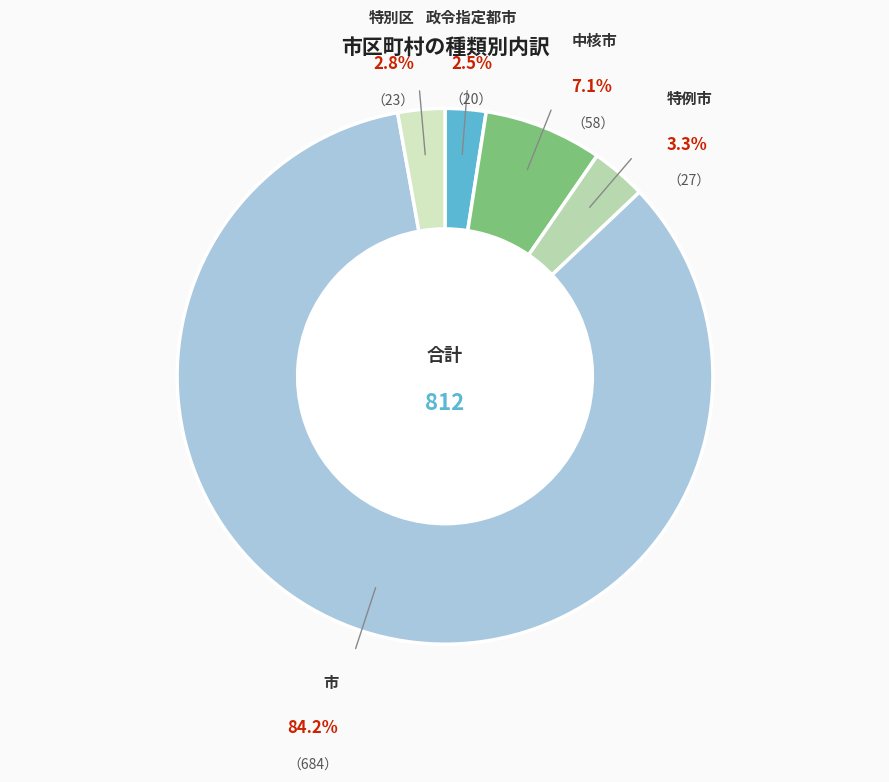

How many segments does this pie chart have?

5